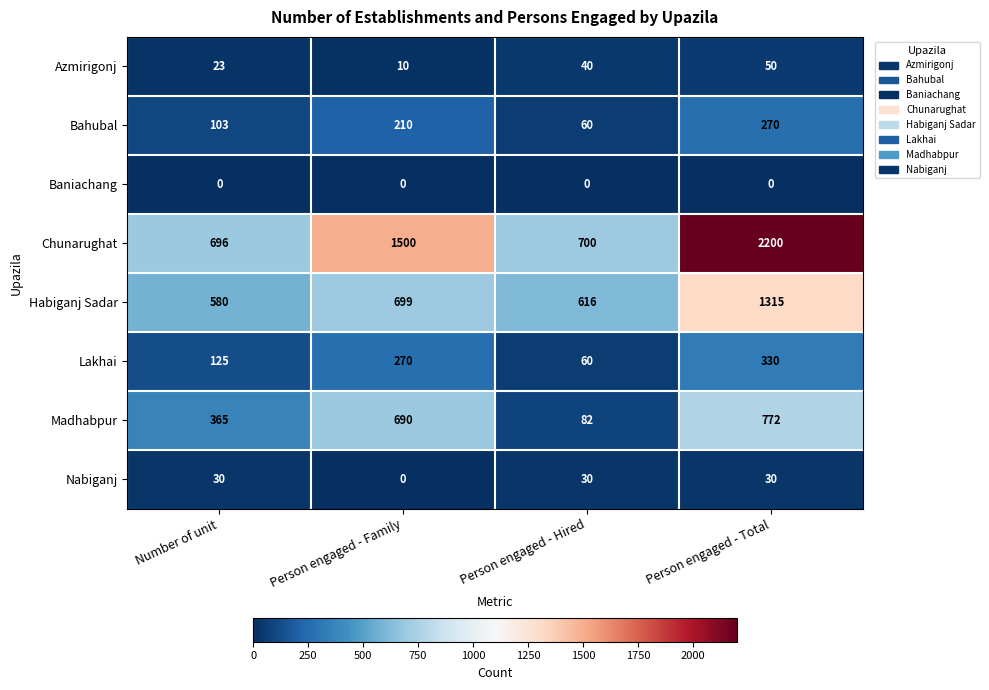

At which label is Madhabpur closest to 427?

Number of unit